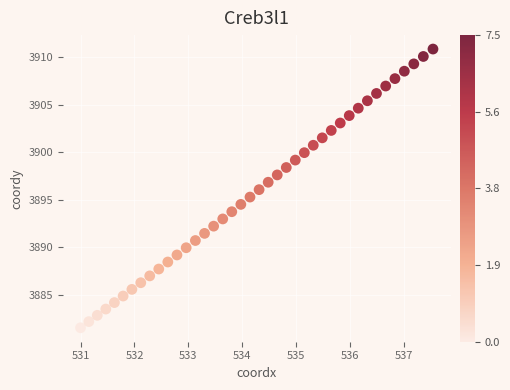

What is the range of X values (max minus min)?

6.5